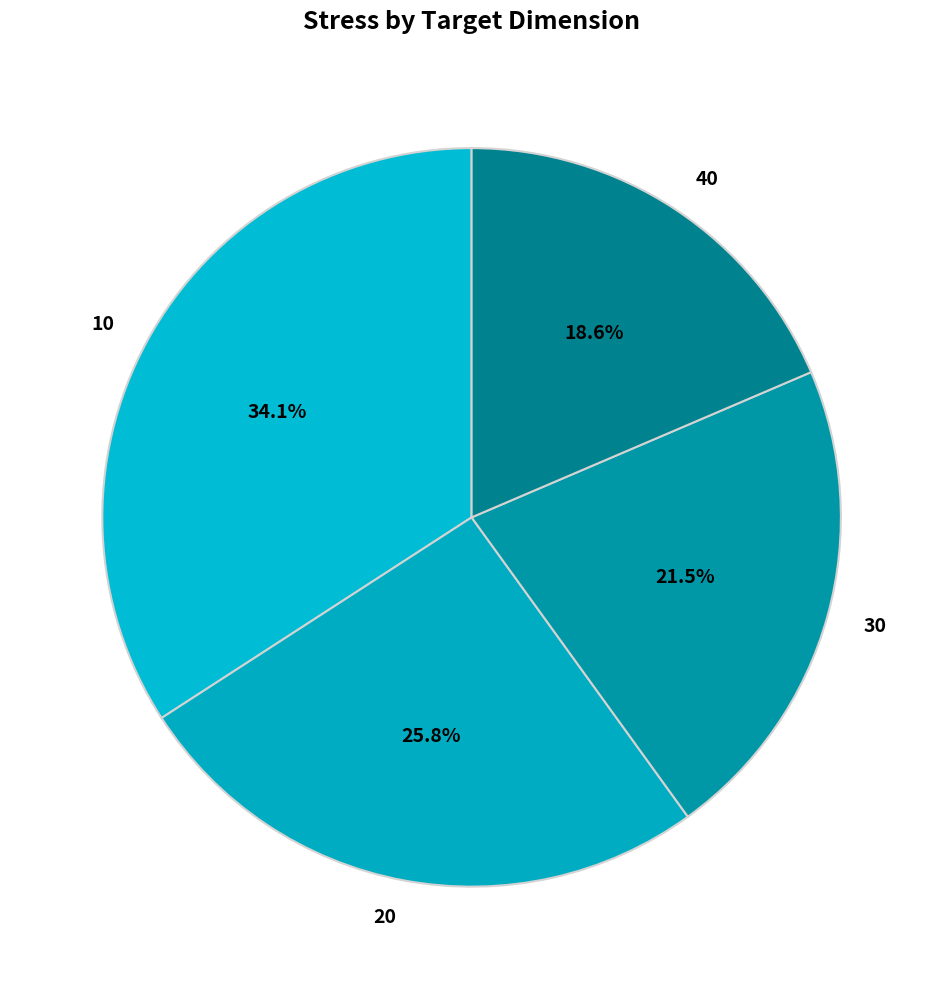

How much of the chart is everything except 40?

81.4%